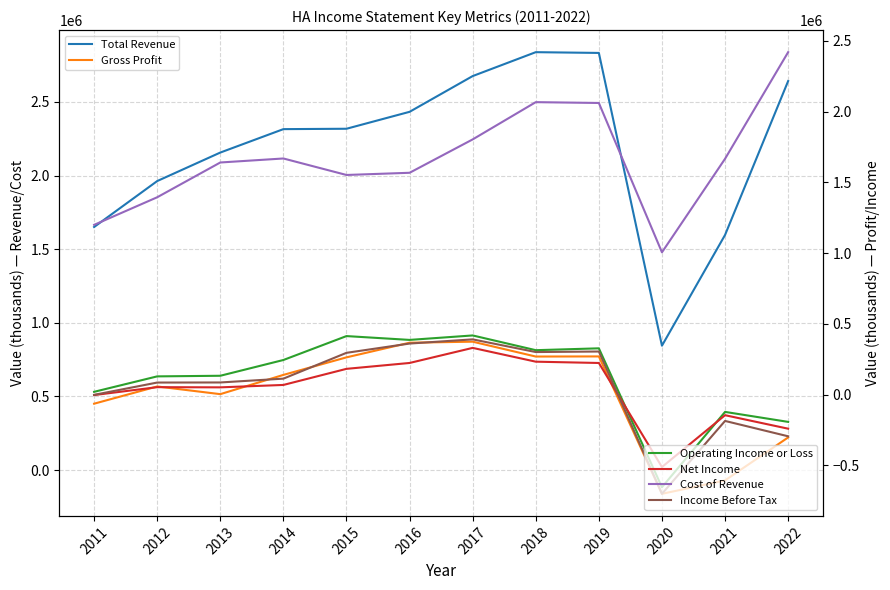

In Income Before Tax, how many points are lower than both neighbors (excluding endpoints)?

2